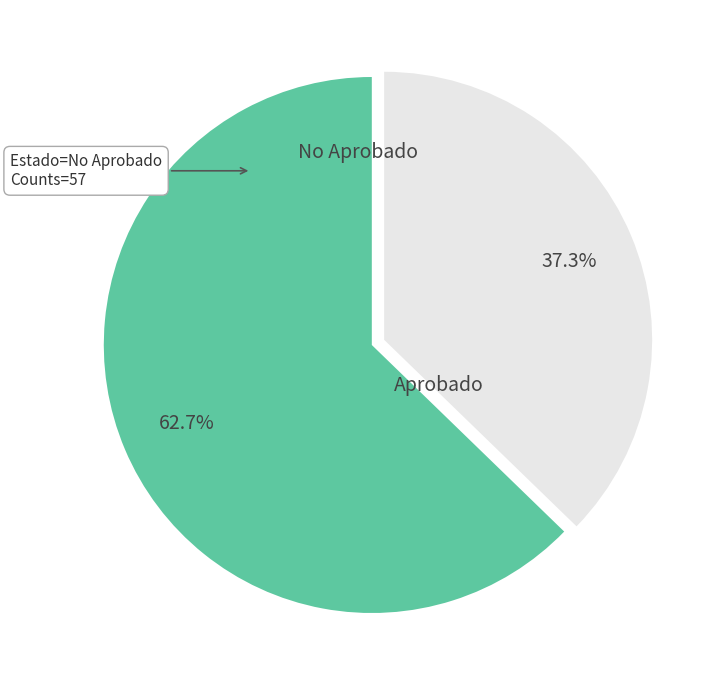

Is there a majority slice in this chart?

Yes